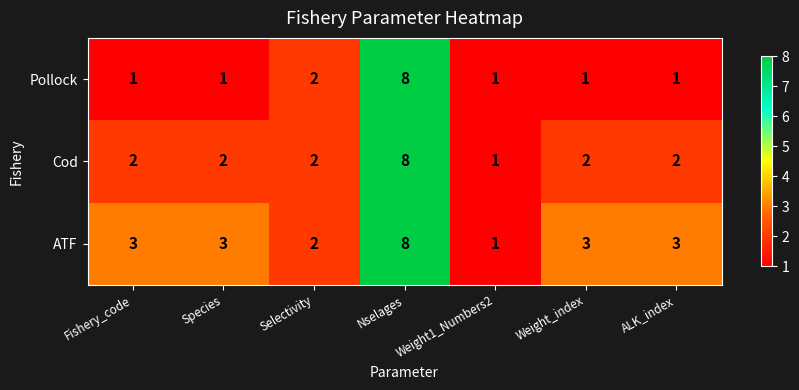

How many series are shown in this chart?

3